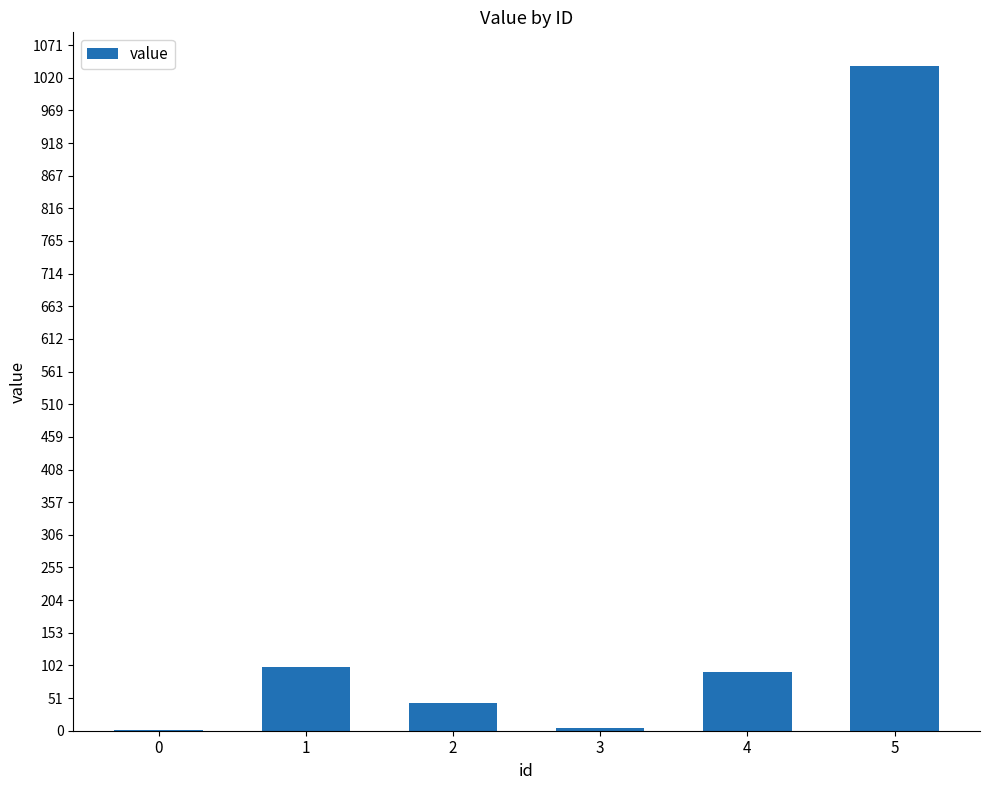

The value at 4 is 152. True or false?

False